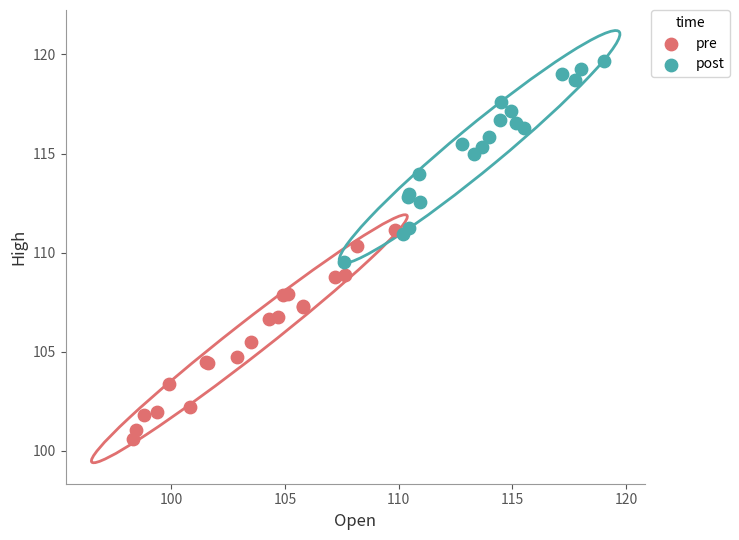

Which series reaches the minimum Y coordinate?

pre